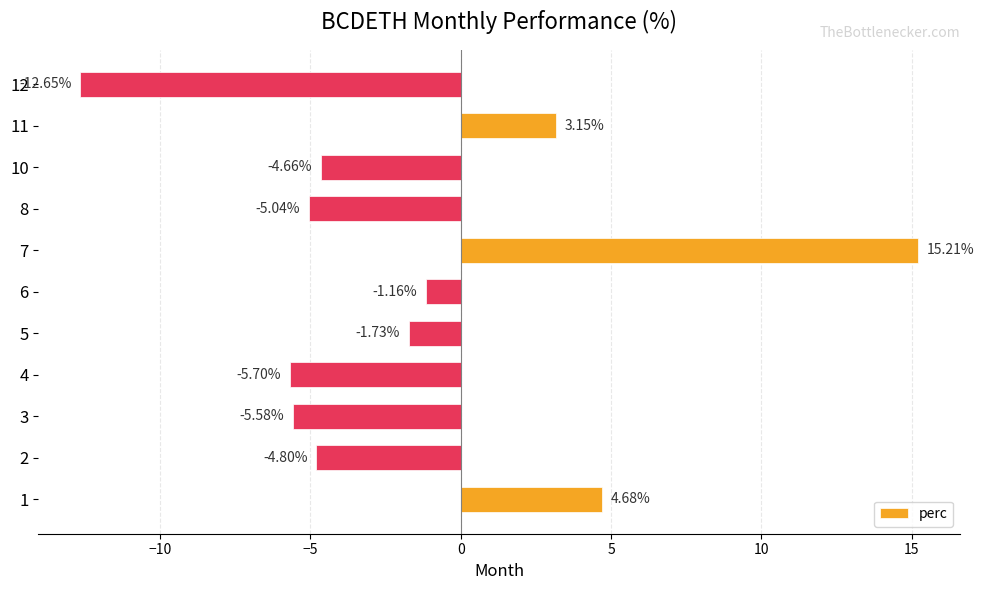

Which label corresponds to the smallest value in the chart?

12